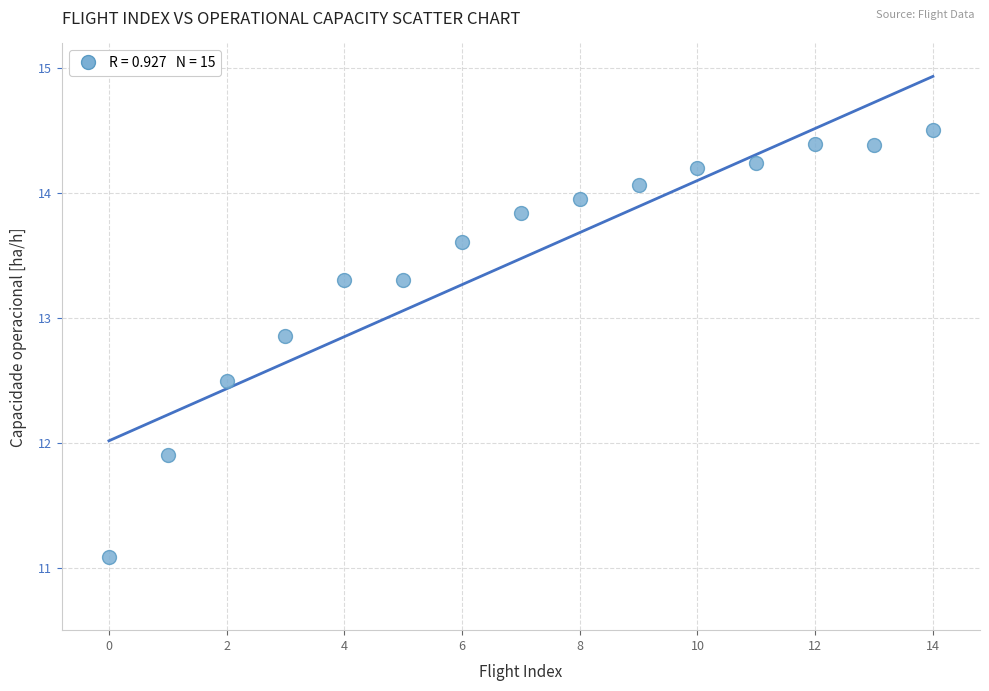

What Y value in the scatter plot is closest to 12?

11.9